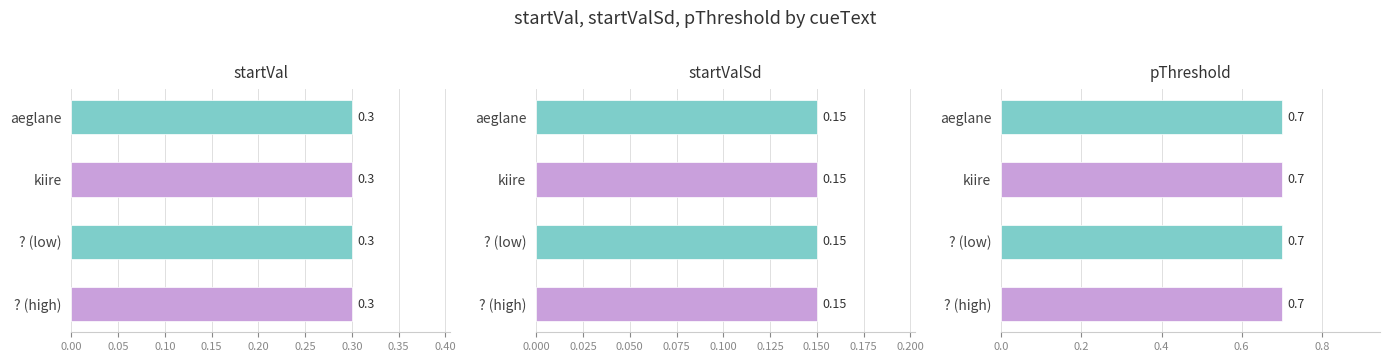

The value of pThreshold at ? is 1.0. True or false?

False